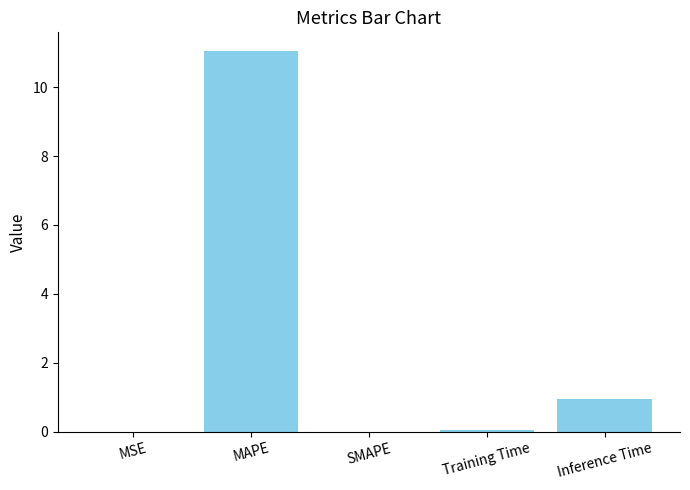

The chart shows a value of 0.0 at SMAPE. True or false?

True